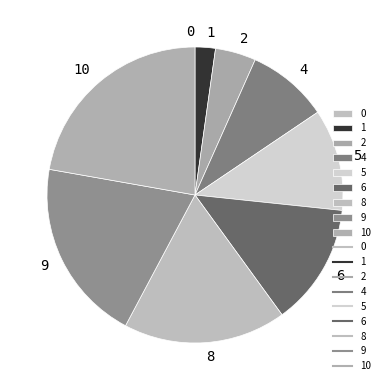

The 2 slice represents 4% of the pie. True or false?

True